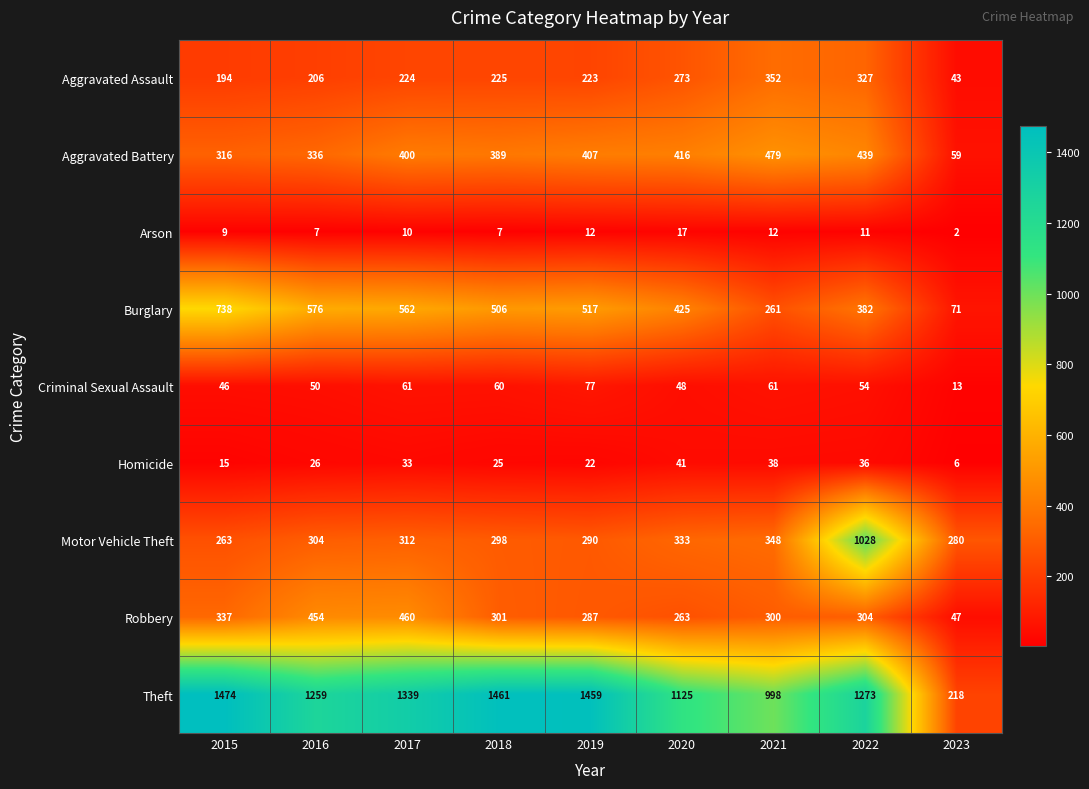

What is the difference between the maximum and minimum values in the Arson series?

15